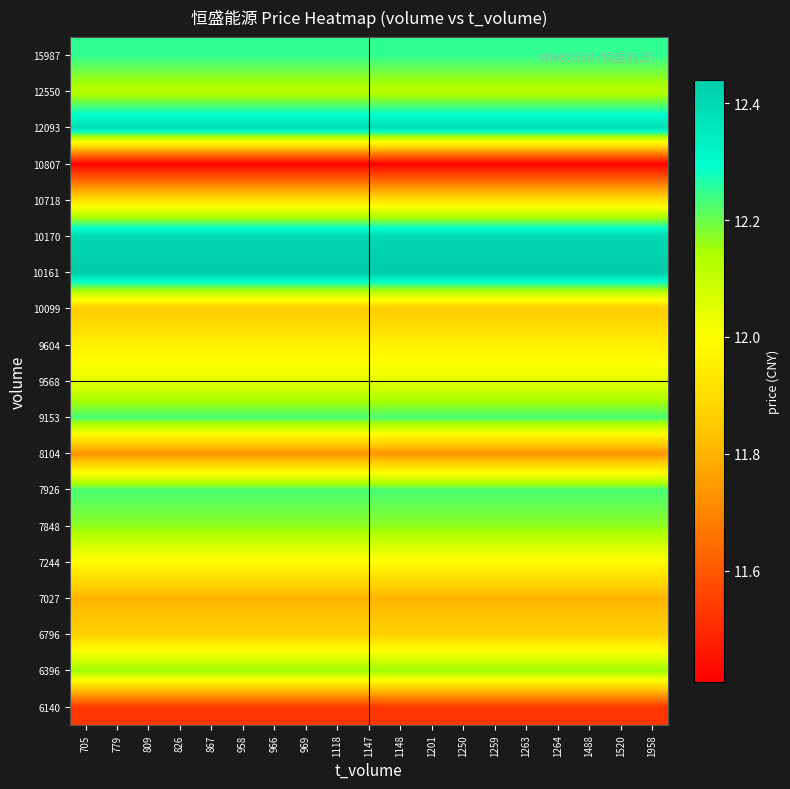

What is the total value across all series at 705?

228.5